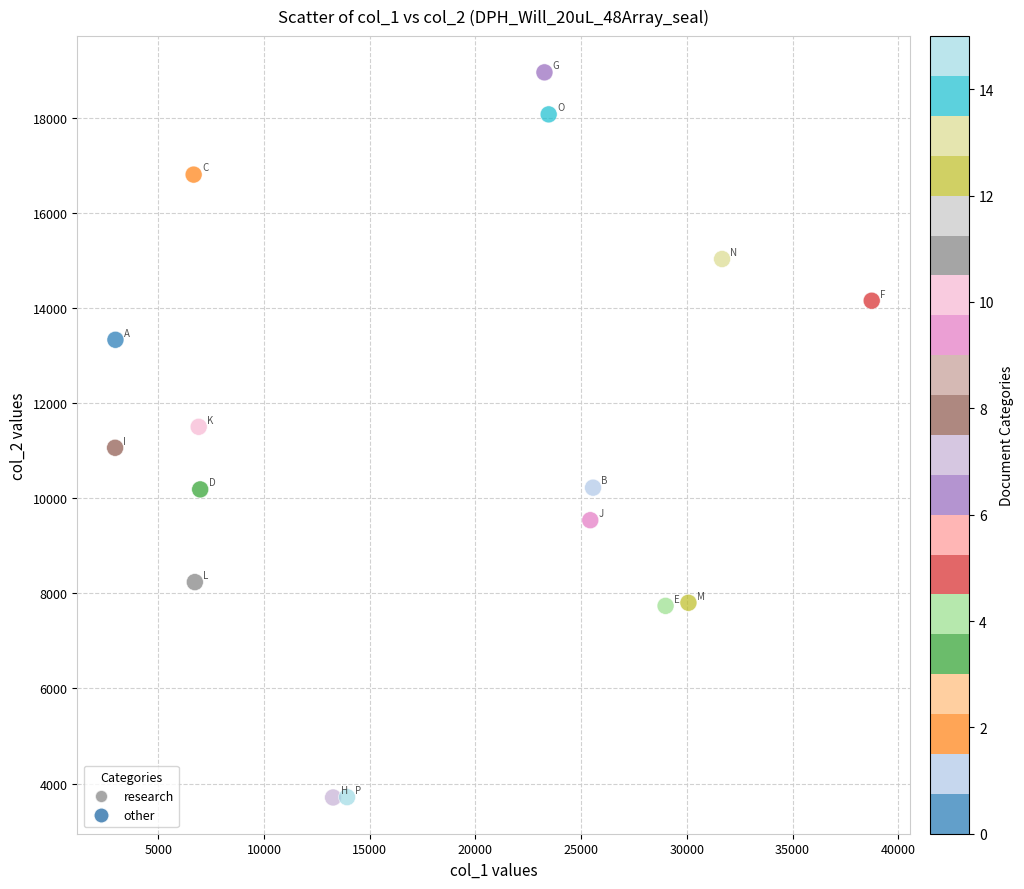

What is the range of X values (max minus min)?

35785